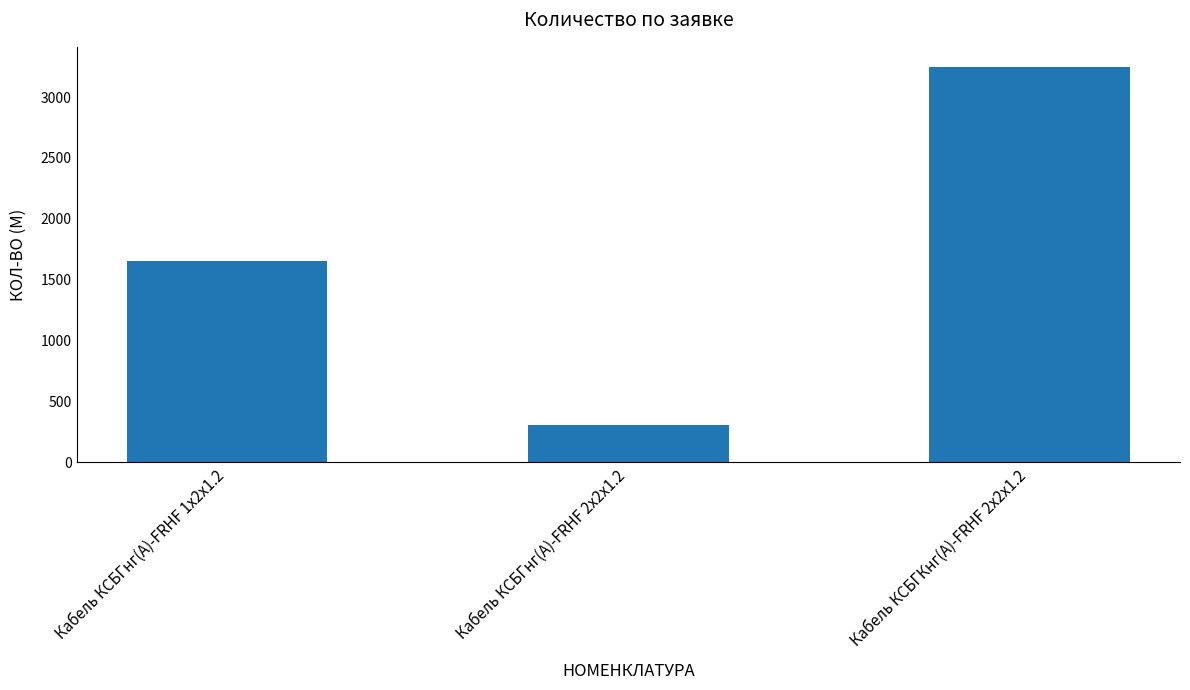

What is the label of the 3rd bar from the left?

Кабель КСБГКнг(А)-FRHF 2х2х1.2